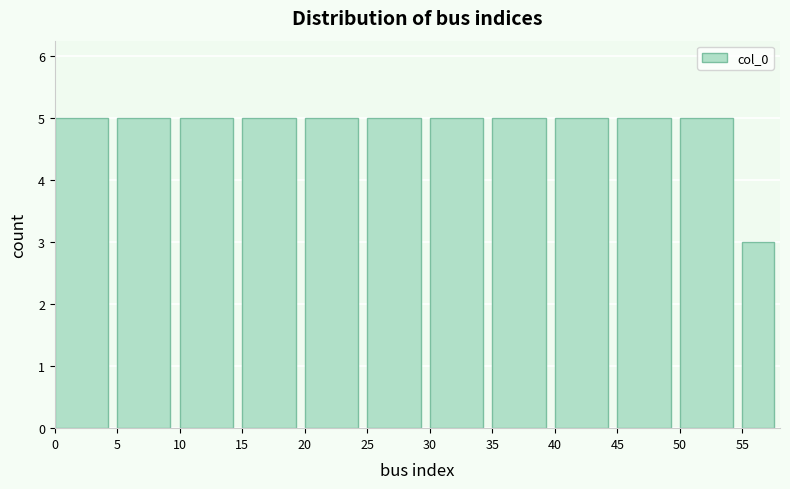

What is the height of the bar covering 25 to 30 on the x-axis? The values are not printed on the chart, so give them approximately, as read against the axis.

5